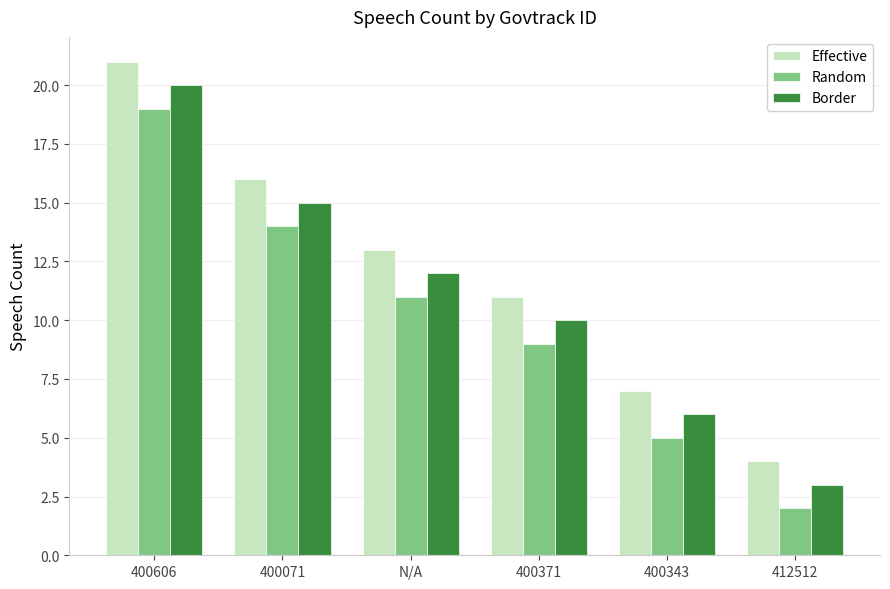

List the series in order of their peak value, lowest first.

Random, Border, Effective